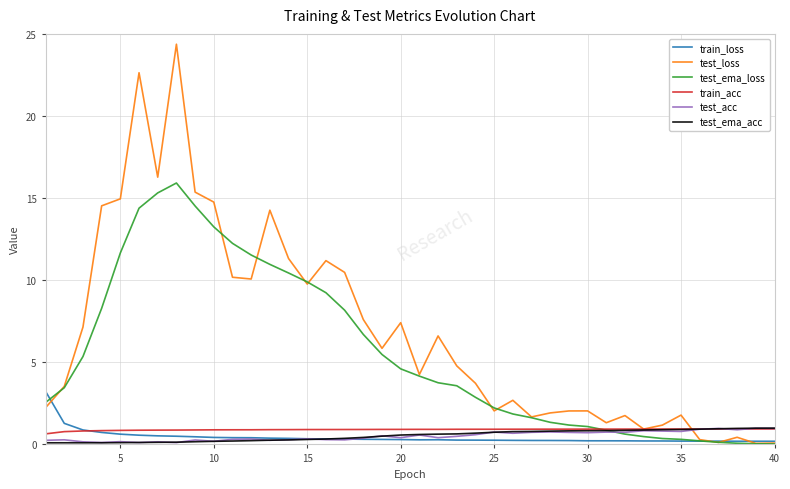

Which series has the largest total across all categories?

test_loss